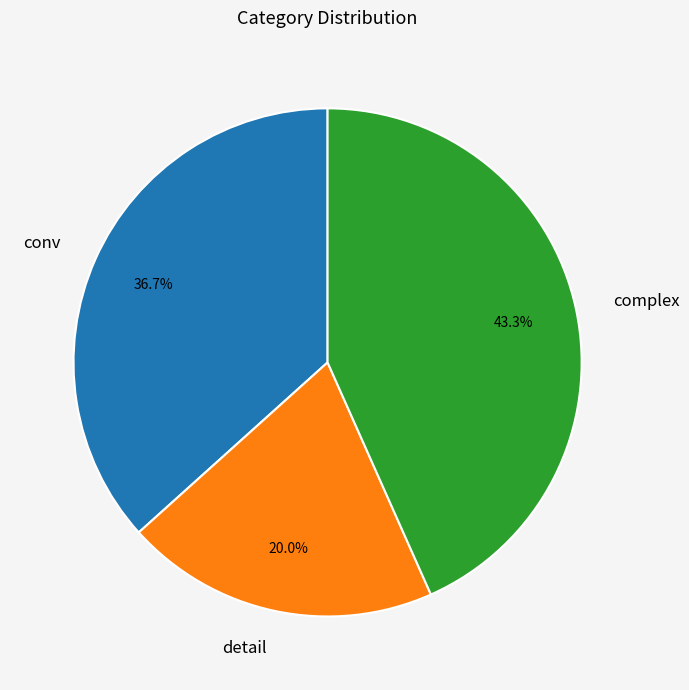

Is it true that conv is 37% of the pie?

True